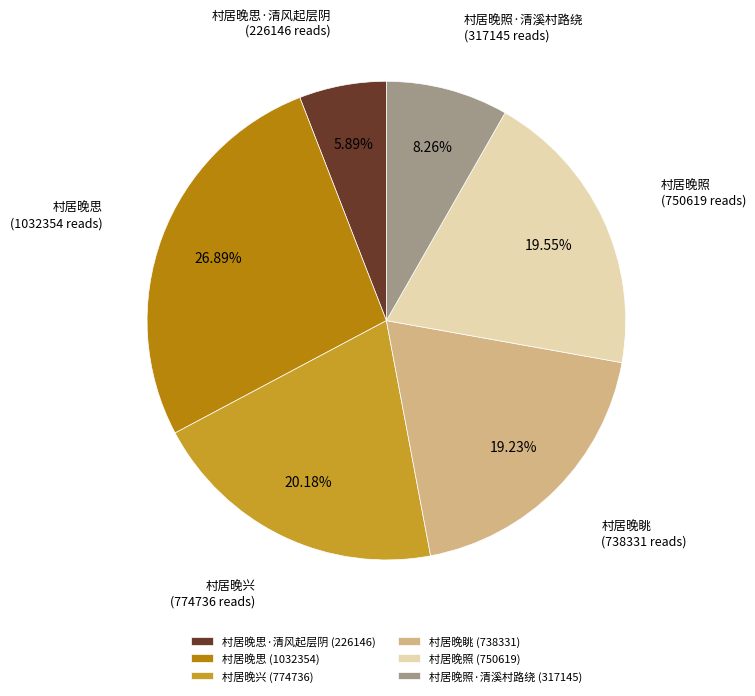

How many segments does this pie chart have?

6